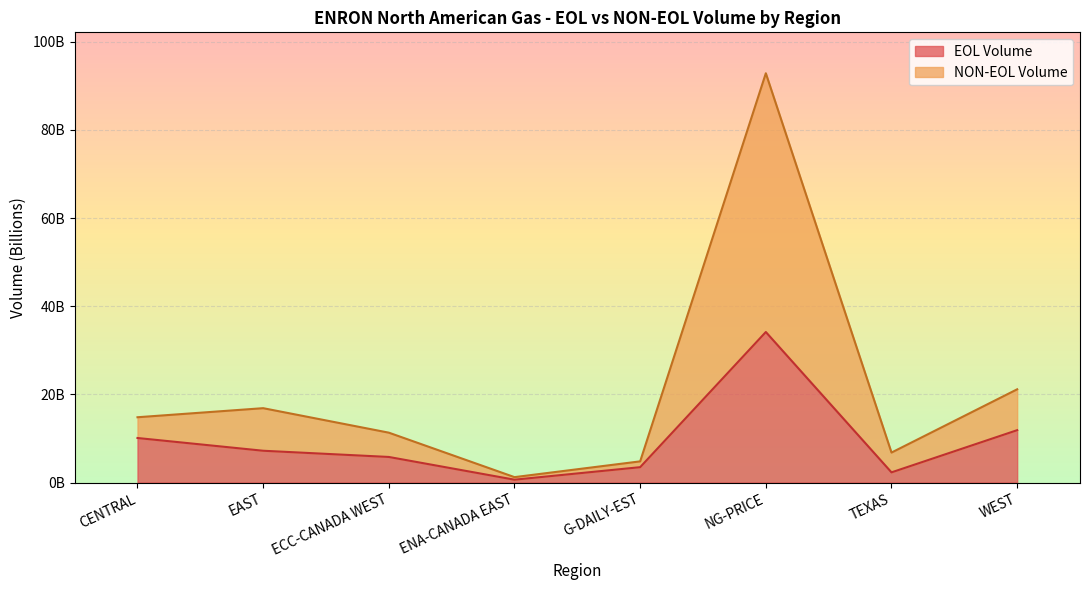

How many distinct data groups are displayed?

2